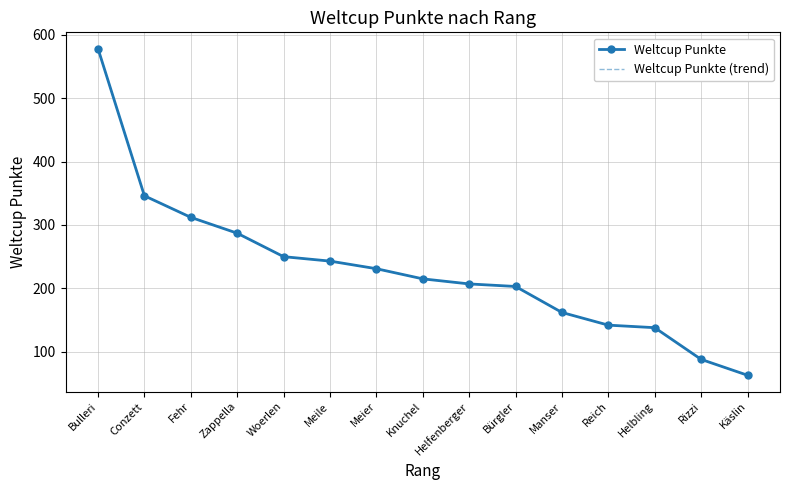

Which category has the lowest value in the Weltcup Punkte series?

Käslin